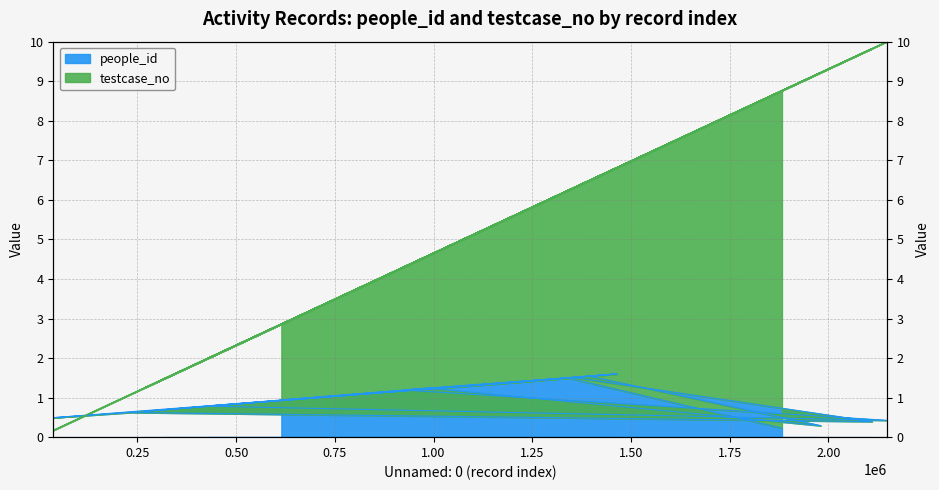

True or false: people_id has more than 1 points higher than both neighbors.

True